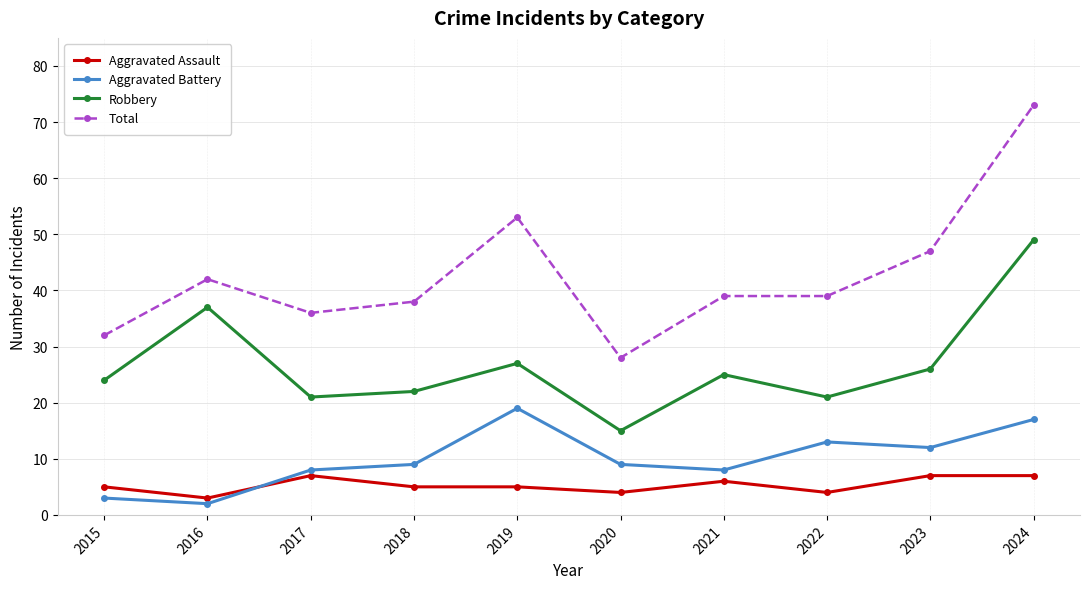

Between 2016 and 2019, which series saw the biggest shift?

Aggravated Battery